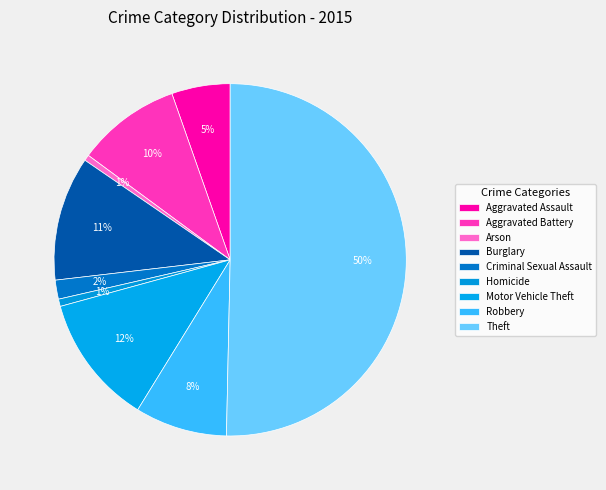

To the nearest percent, what portion does Aggravated Battery represent?

10%